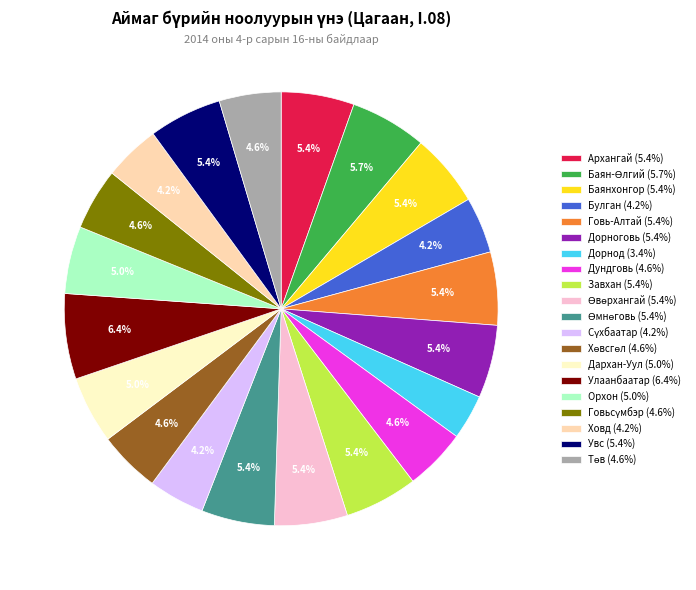

To the nearest percent, what is the difference between the largest and smallest slice percentages?

3%